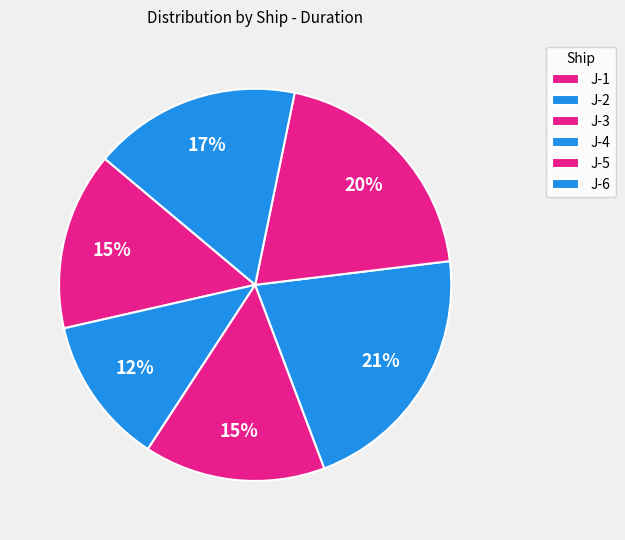

True or false: J-6 accounts for 23% of the total.

False